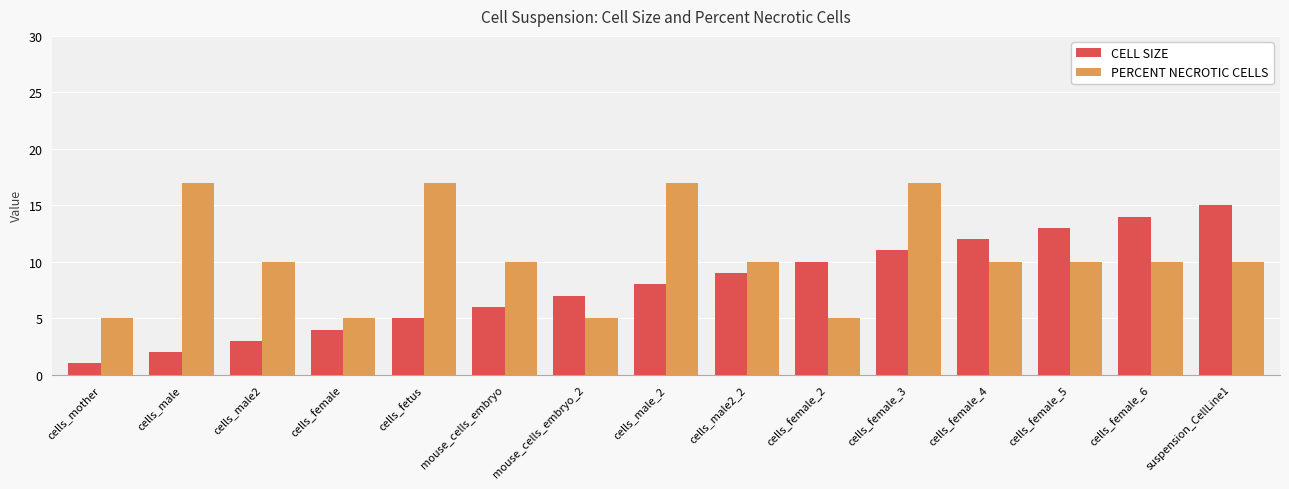

What is the label of the 8th bar from the left?

cells_male_2